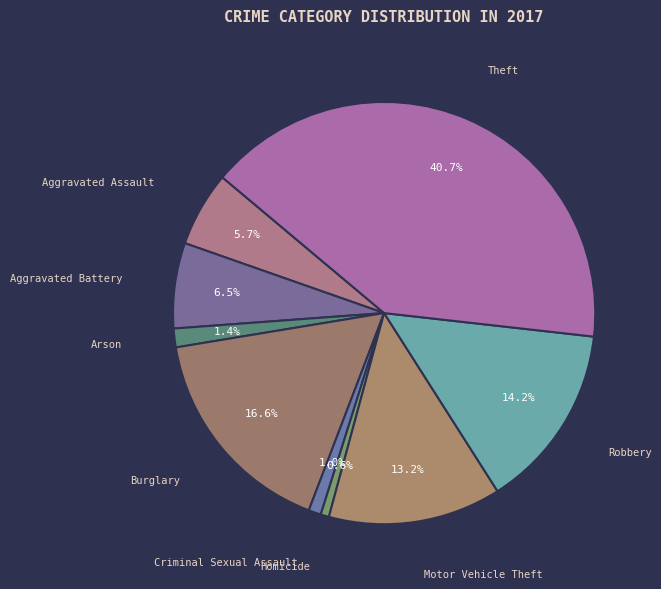

To the nearest percent, what is the difference between the Motor Vehicle Theft and Arson slice percentages?

12%